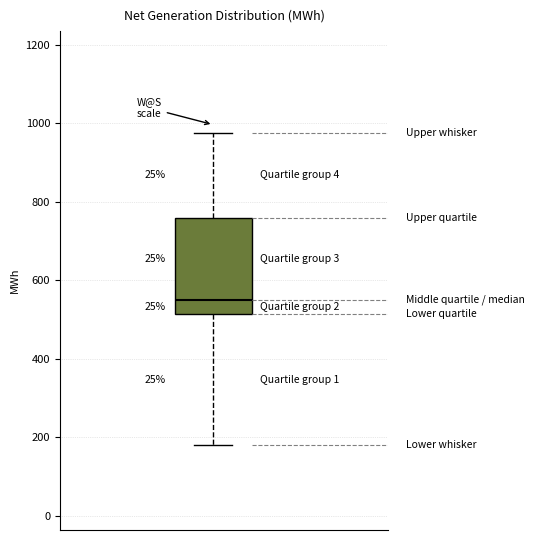

Where is the lower edge of the box on the y-axis? The values are not printed on the chart, so give them approximately, as read against the axis.

520